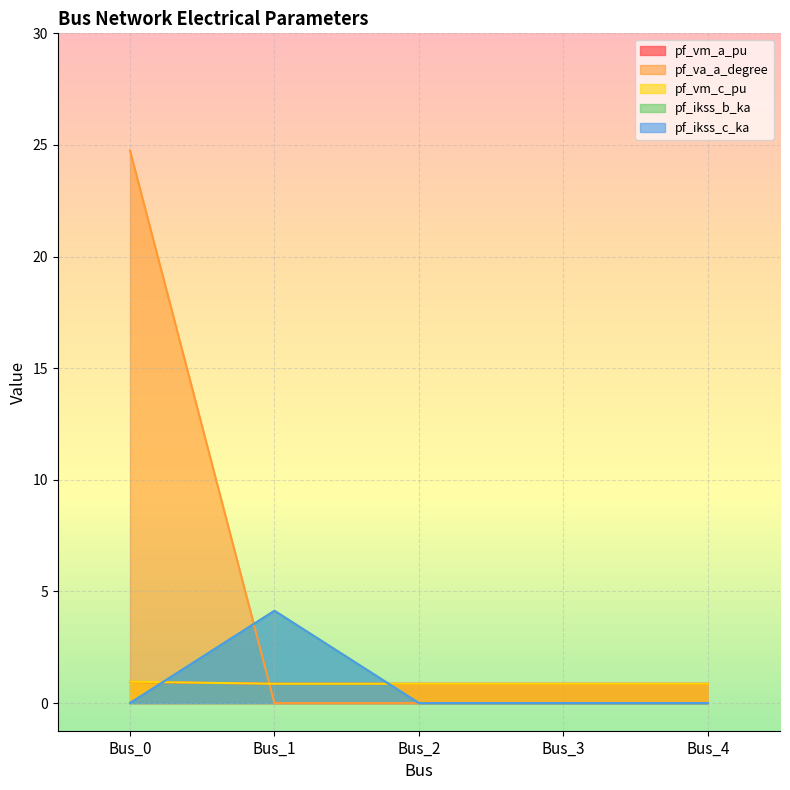

What are all the series names shown in the legend?

pf_vm_a_pu, pf_va_a_degree, pf_vm_c_pu, pf_ikss_b_ka, pf_ikss_c_ka